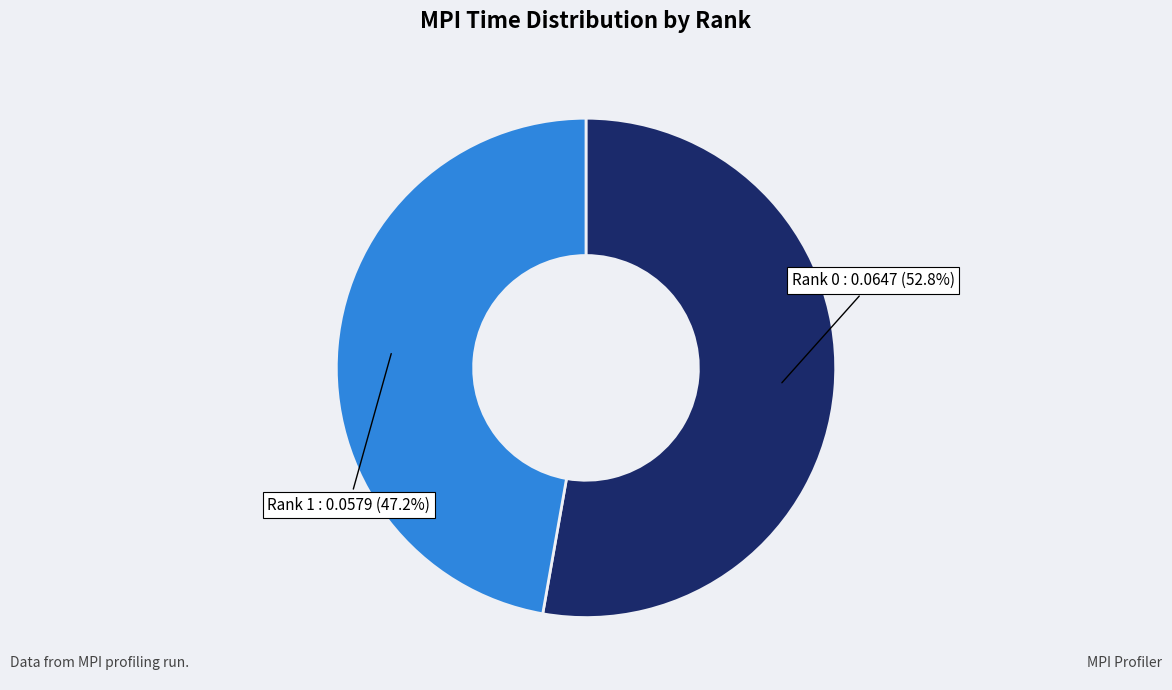

The Rank 0 slice represents 53% of the pie. True or false?

True